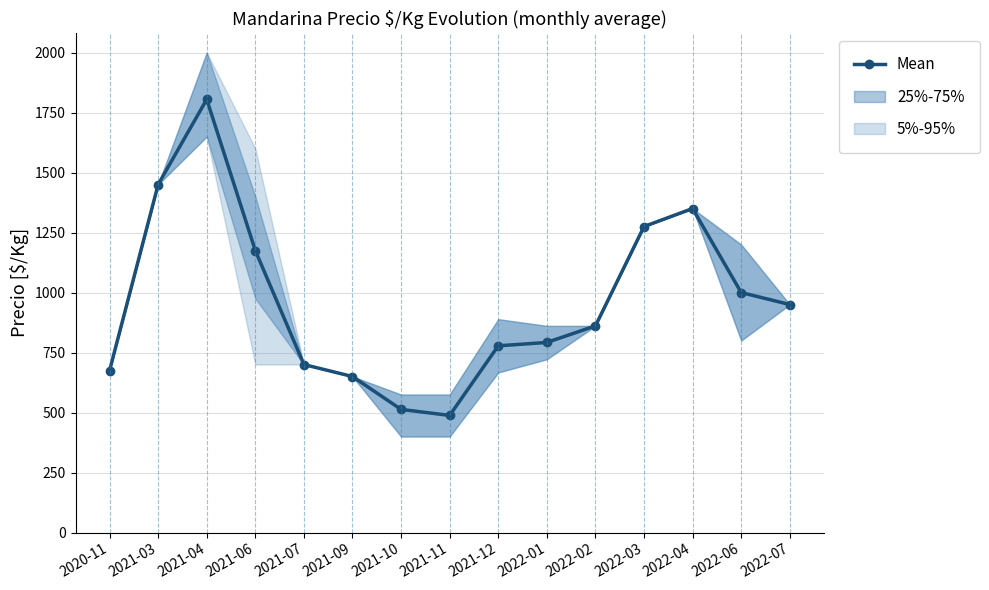

What is the maximum value shown in the chart?

1805